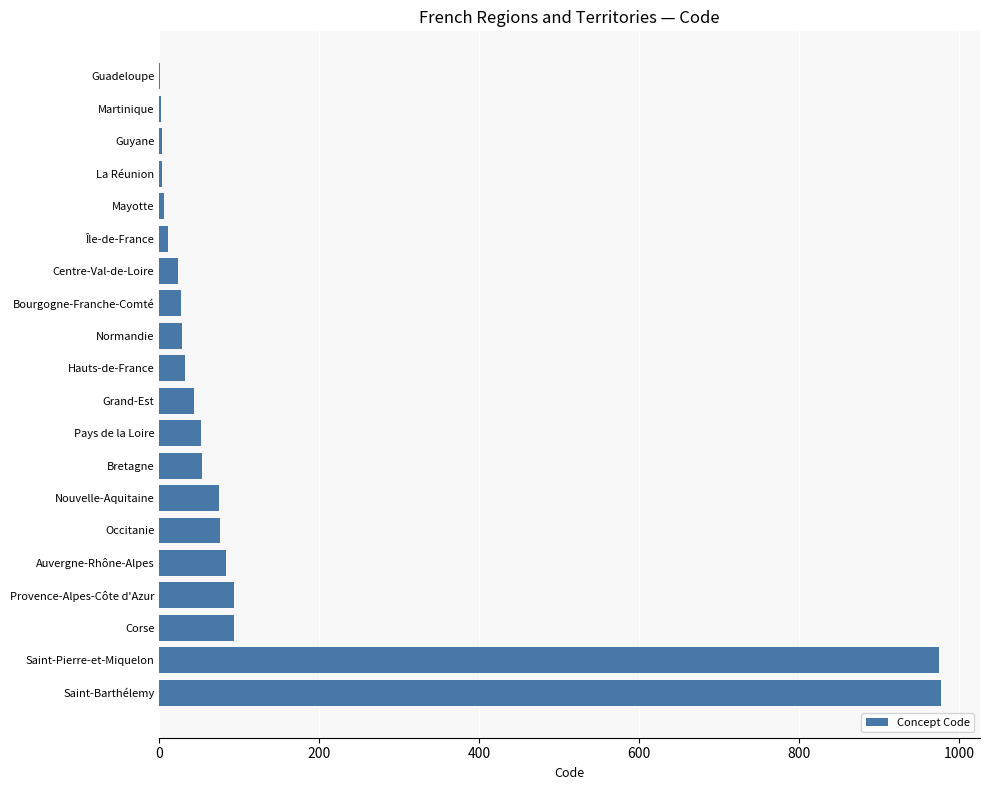

What is the sum of all values?

2661